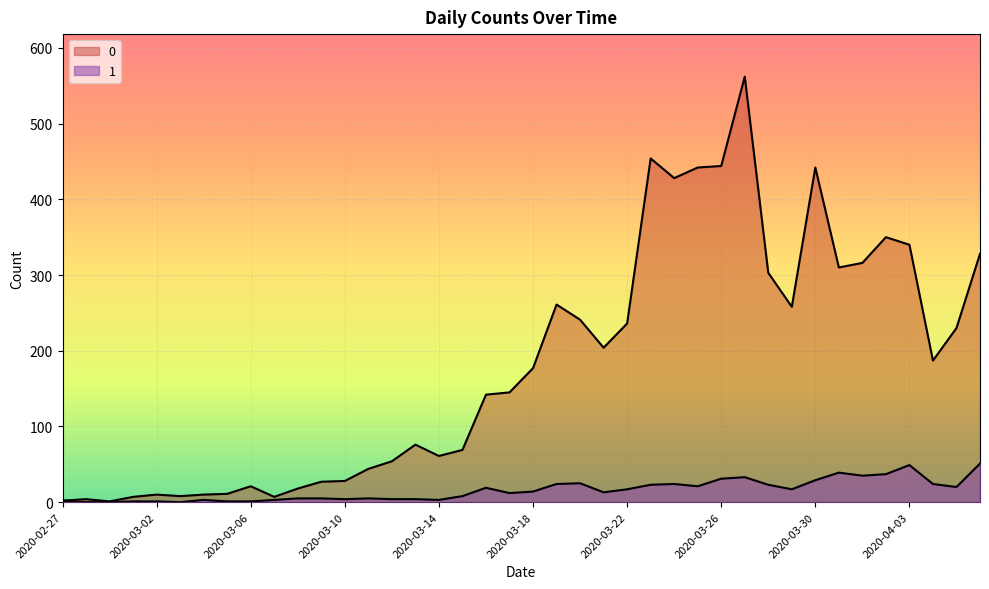

What value does the 0 series have at 2020-03-30?

442